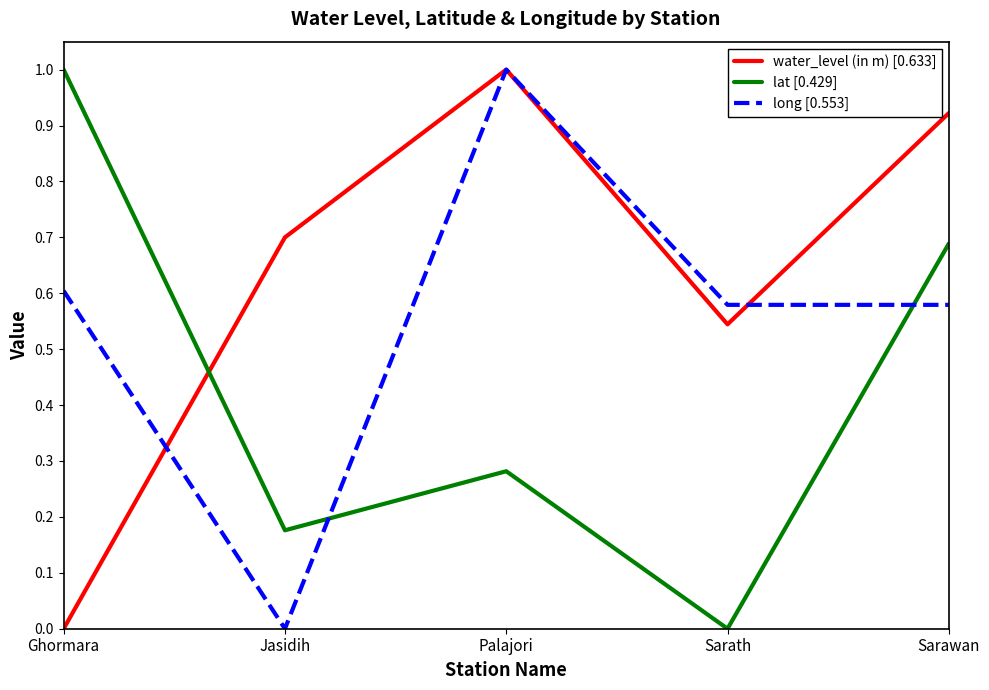

What is the difference between the maximum and minimum values in the lat [0.429] series?

1.0